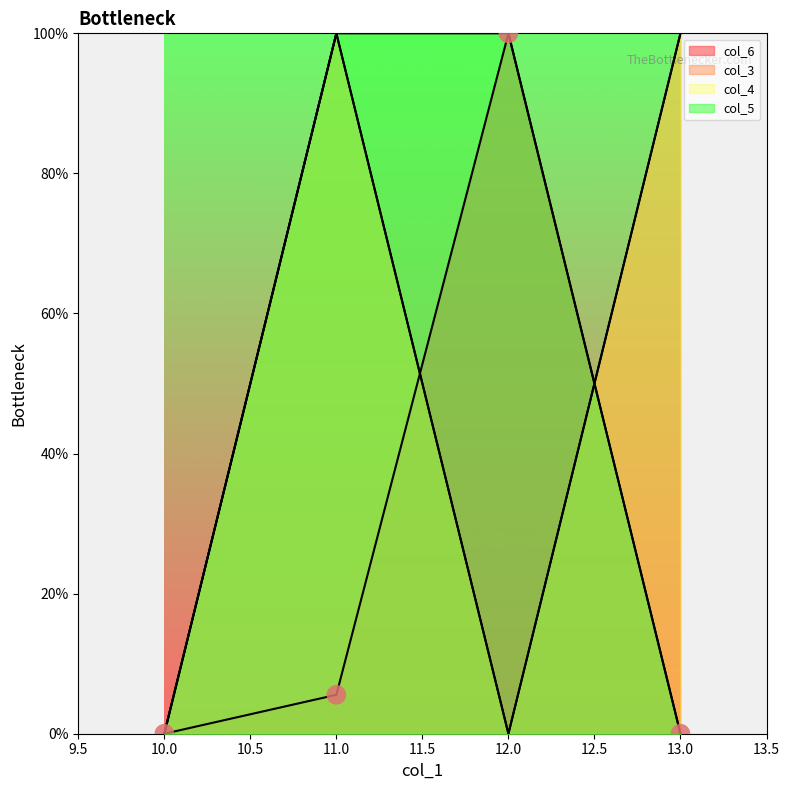

At how many categories does at least one series exceed 40?

3